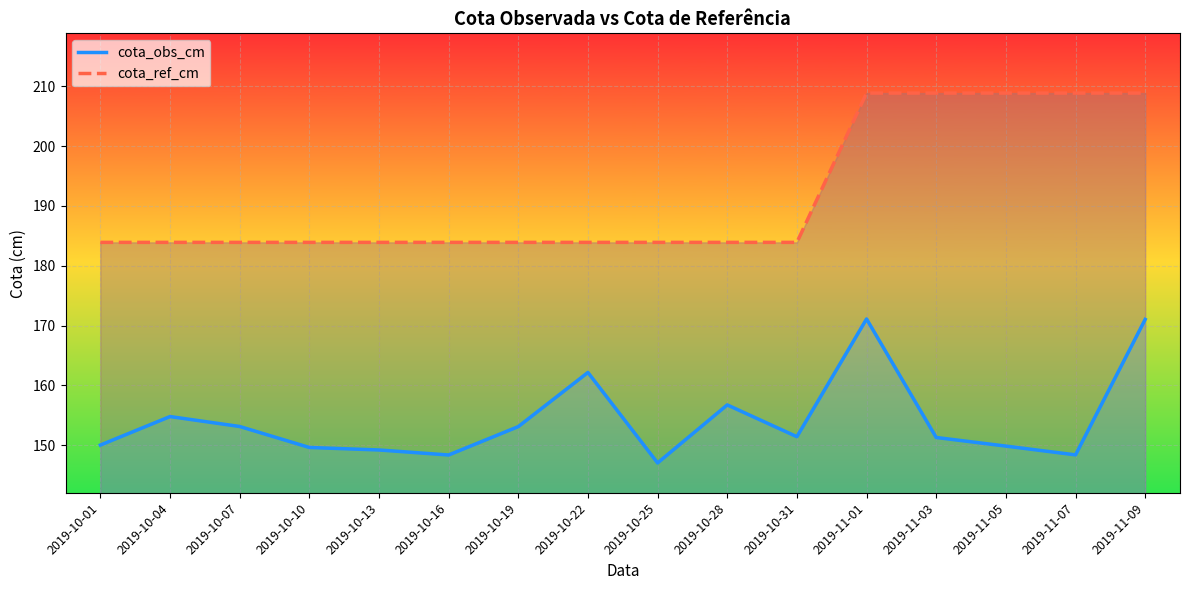

What is the total value across all series at 2019-11-01?

380.0